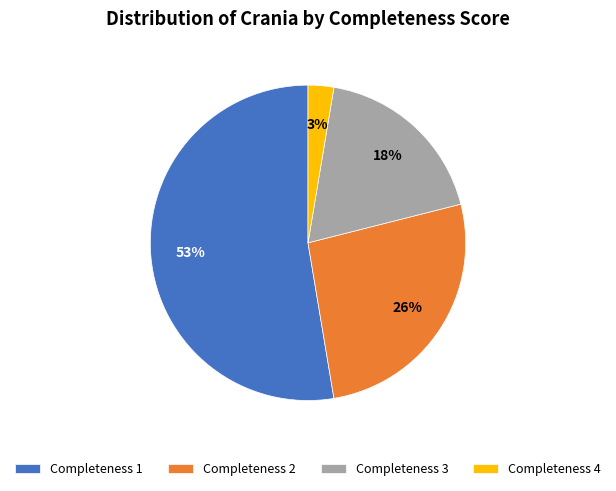

To the nearest percent, what percentage of the pie is Completeness 4?

3%